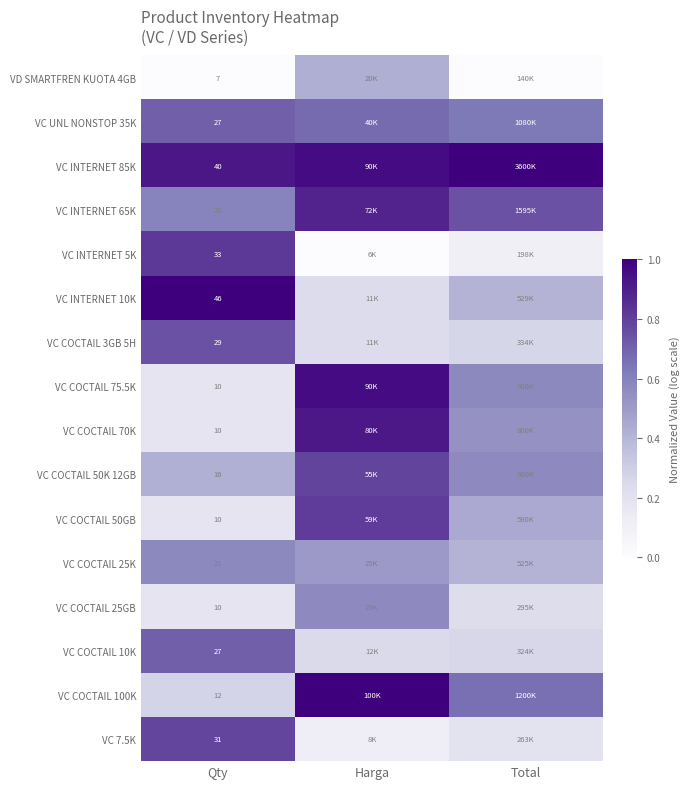

Rank the categories by VC 7.5K value from highest to lowest.

Qty, Total, Harga